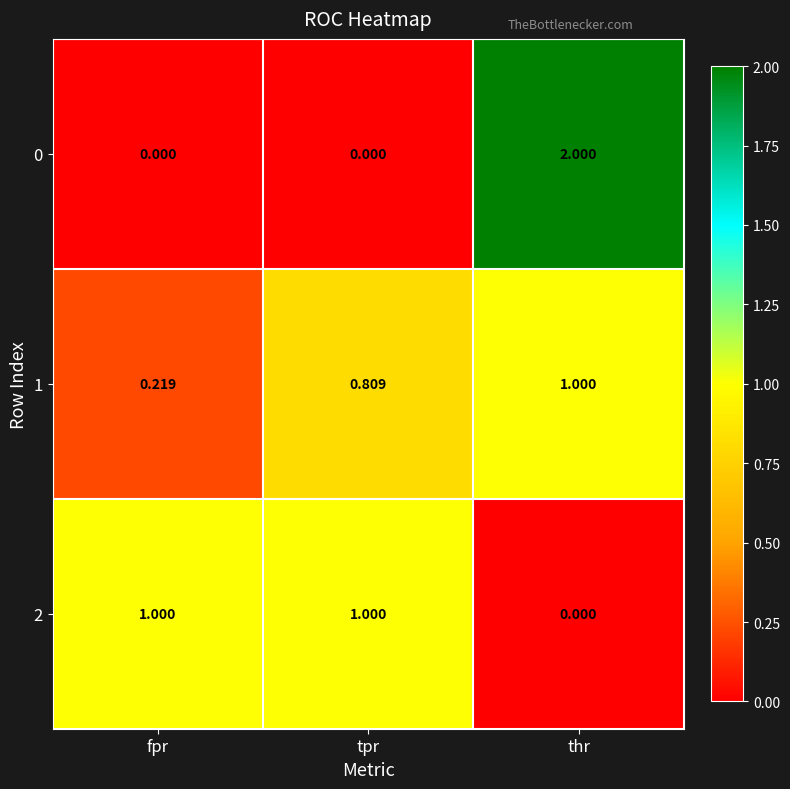

At which category is the sum across all series the highest?

thr